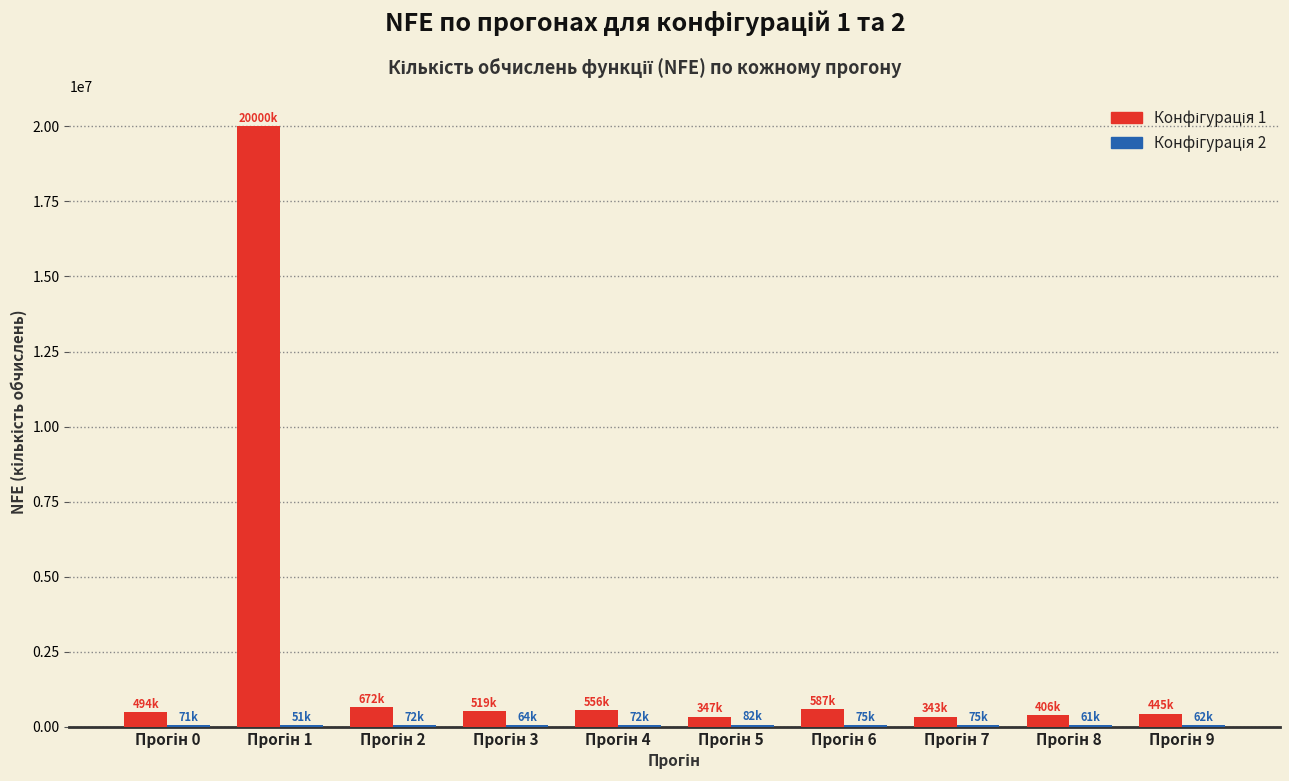

Where does the Конфігурація 1 series first go above 519600?

Прогін 1